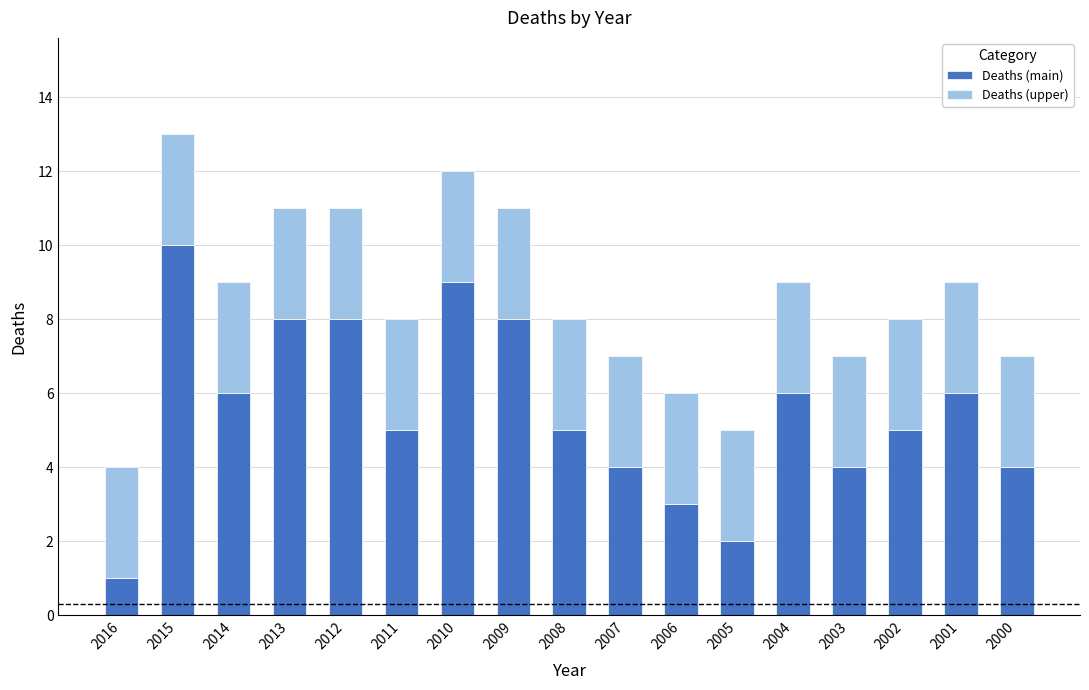

What are all the series names shown in the legend?

Deaths (main), Deaths (upper)